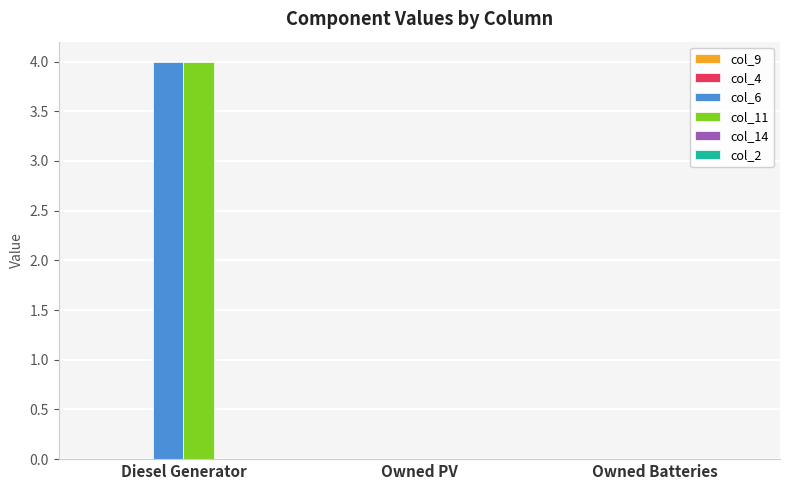

The col_6 series shows 0 at Owned PV. True or false?

True